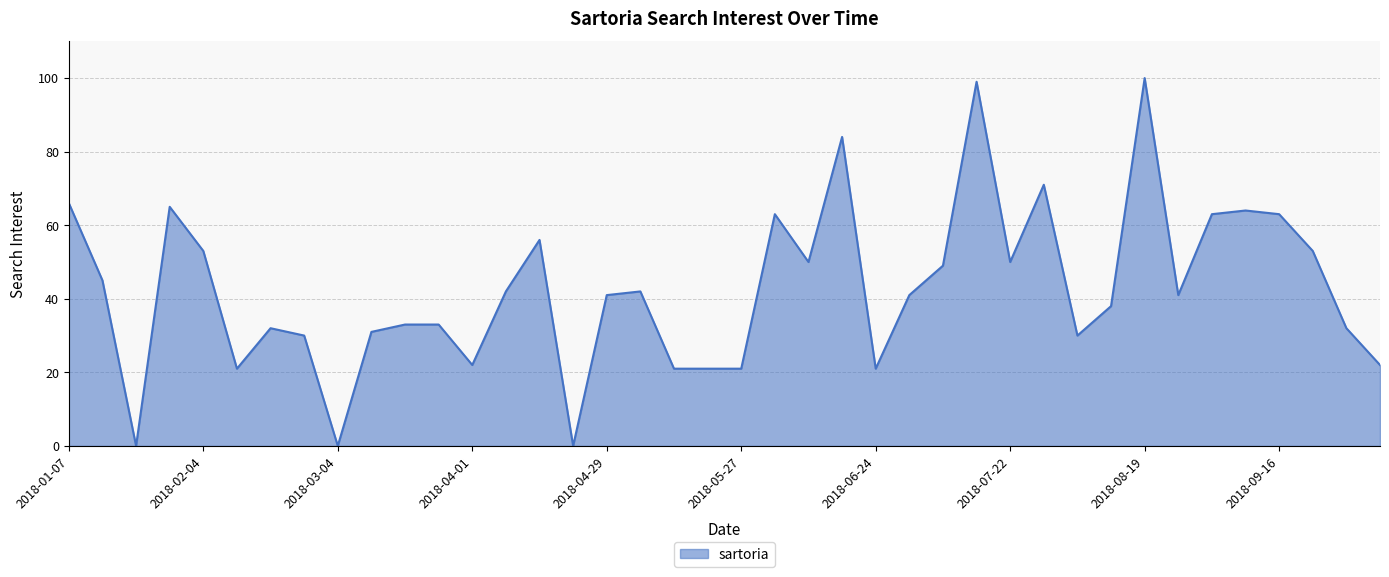

What is the difference between the maximum and minimum values?

100